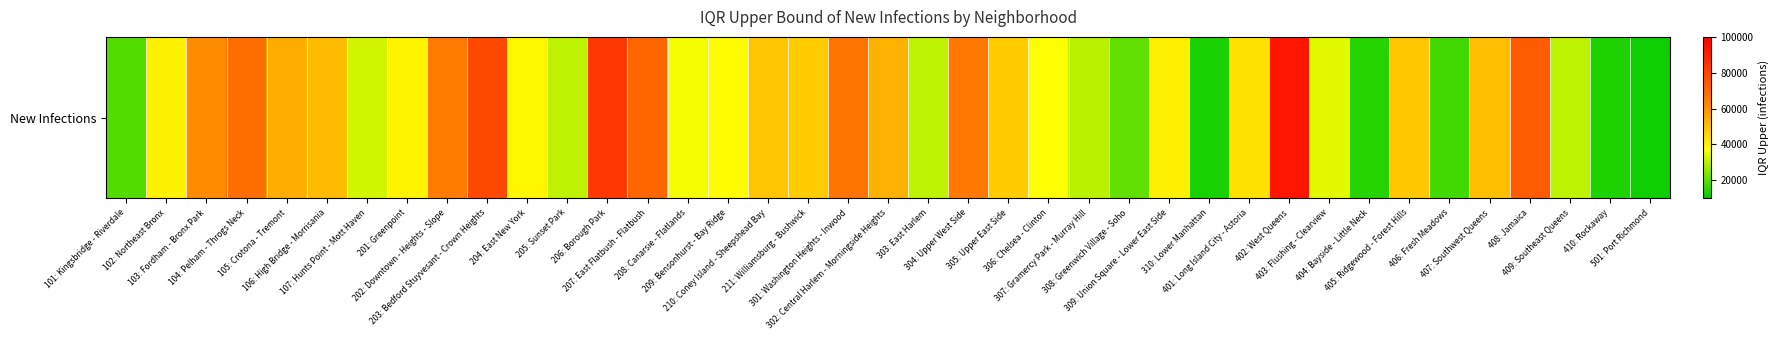

Reading left to right, transcribe all the data shown in this chart.

18902.0	39776.5	60994.6	68575.5	54489.6	51441.8	32231.2	39415.3	65076.2	79216.0	38740.7	30048.0	84083.3	71090.3	35779.7	37665.8	49073.7	47850.4	67475.8	53569.3	30369.7	66167.8	47868.8	37035.6	29841.2	20368.1	40251.0	12877.1	43254.8	93966.0	34057.2	13954.4	48820.8	17161.8	50530.5	74287.4	30297.0	13241.8	11504.7